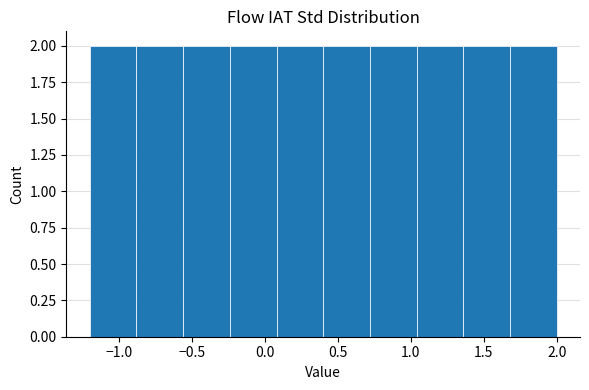

Reading left to right, list every bar in this chart as the range it spans on the x-axis followed by its height. Neither the bar edges nor the heights are printed on the chart, so give them approximately, as read against the axes.

-1.20 to -0.88: 2
-0.88 to -0.56: 2
-0.56 to -0.24: 2
-0.24 to 0.08: 2
0.08 to 0.40: 2
0.40 to 0.72: 2
0.72 to 1.04: 2
1.04 to 1.36: 2
1.36 to 1.68: 2
1.68 to 2.00: 2